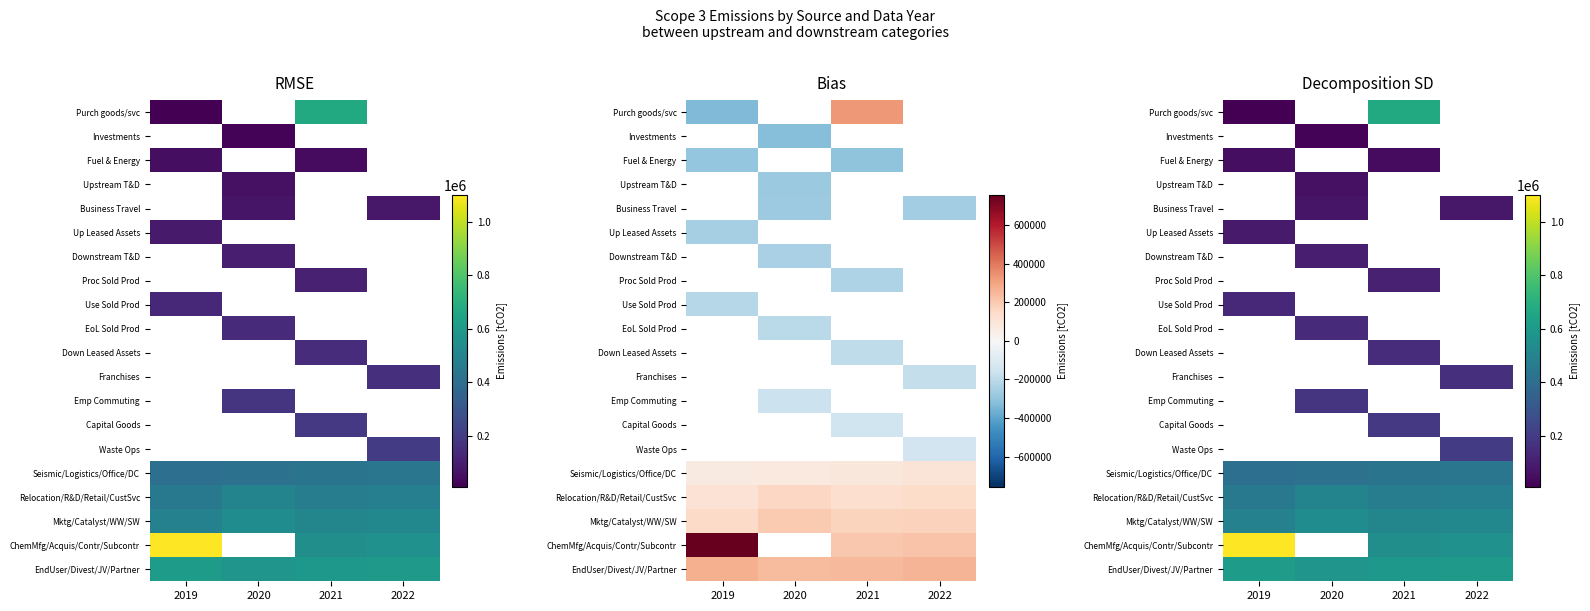

What is the minimum value shown in the chart?

10000.0